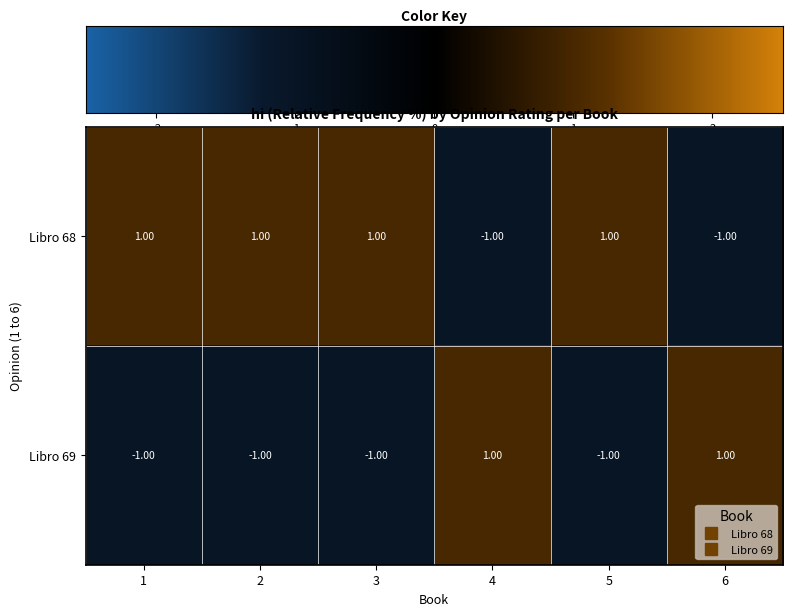

What is the smallest value displayed?

-1